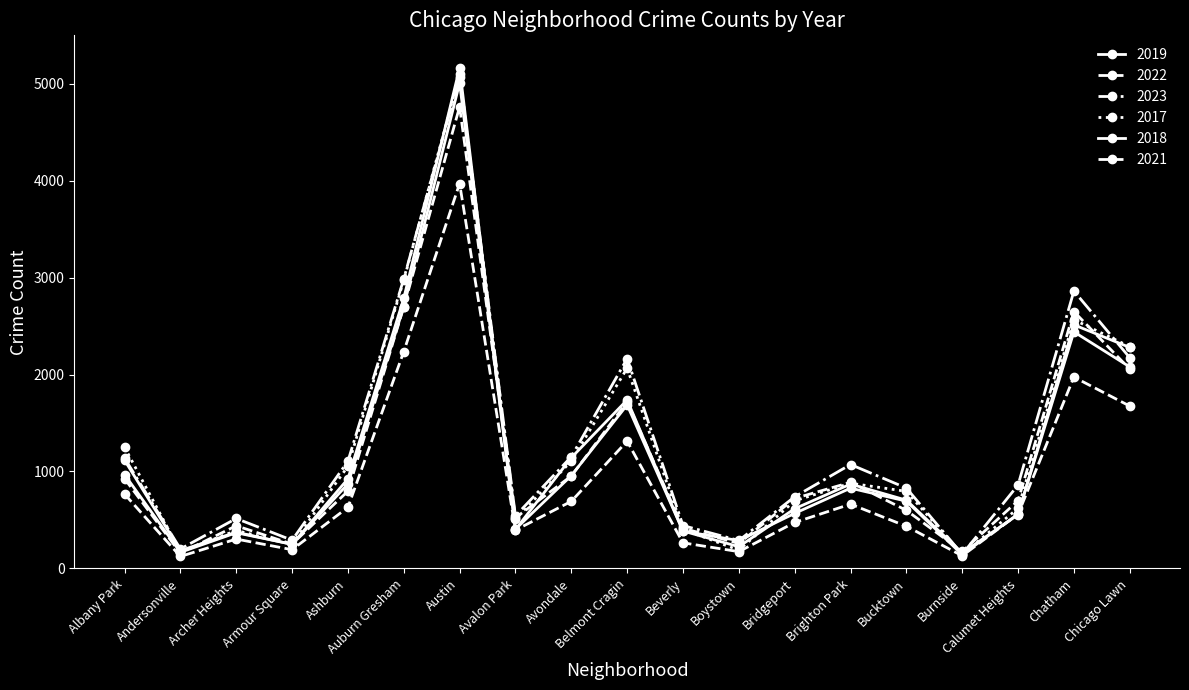

How many categories are shown in the chart?

19